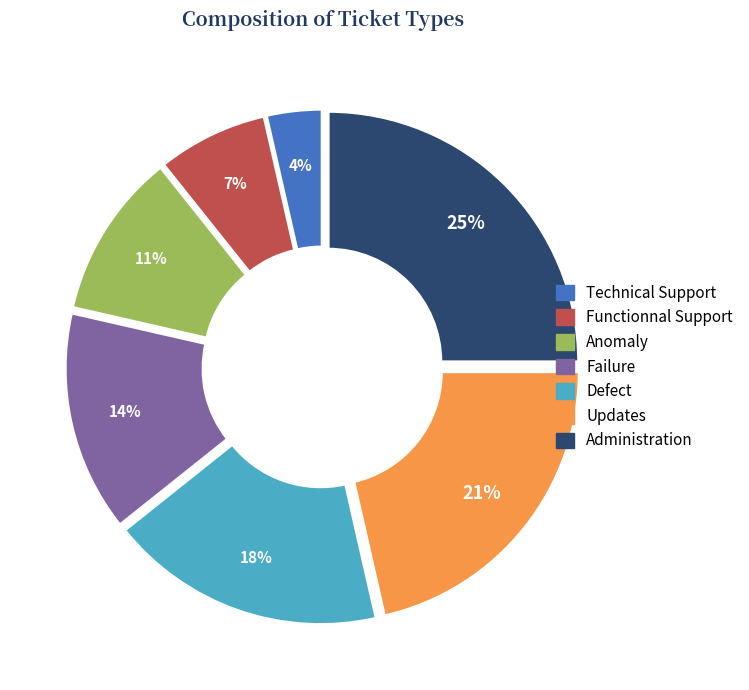

Do Updates and Functionnal Support together represent more than half of the pie?

No